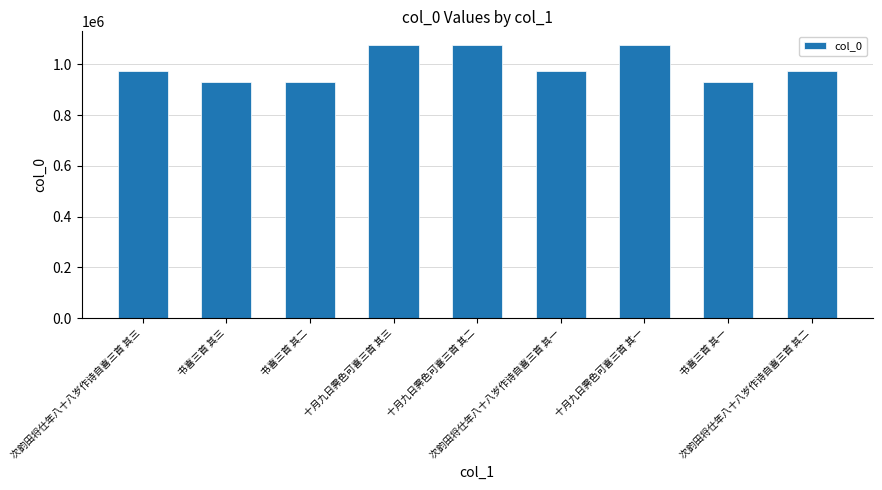

What is the label of the 8th bar from the right?

书喜三首 其三